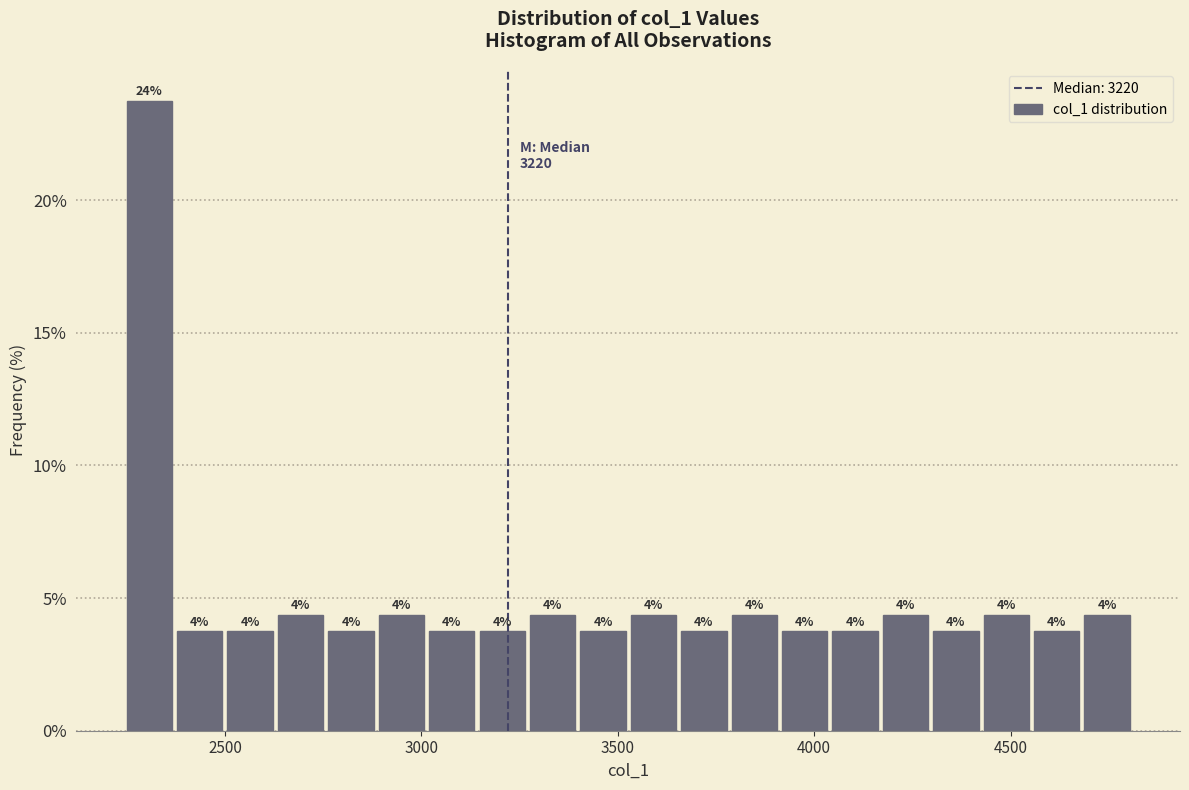

Read against the x-axis, roughly where is the centre of the tallest bar?

2300